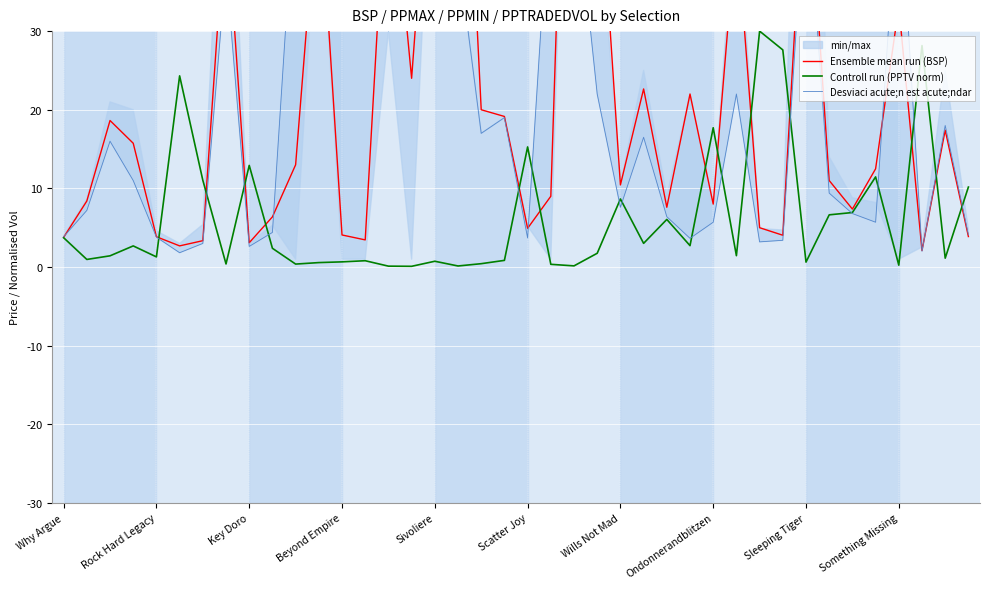

In Ensemble mean run (BSP), how many points are higher than both neighbors (excluding endpoints)?

12